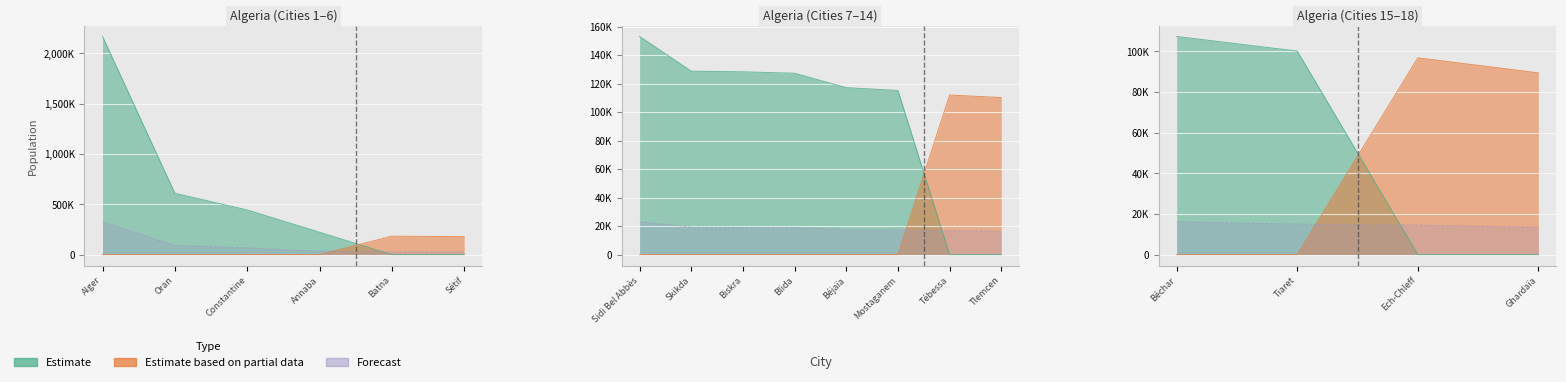

Which series has the largest total across all categories?

Estimate